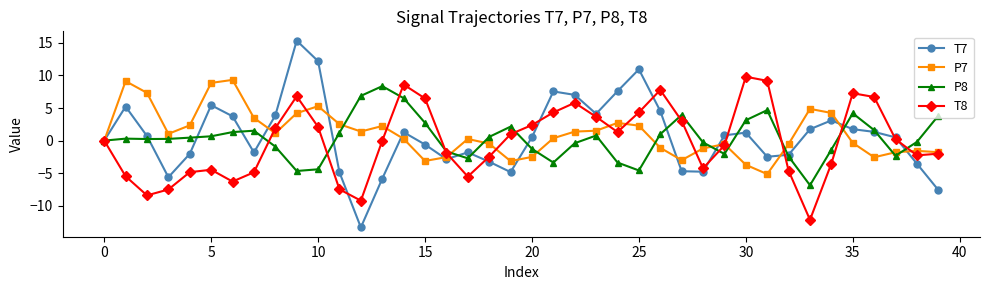

Which series has the largest range (max minus min)?

T7